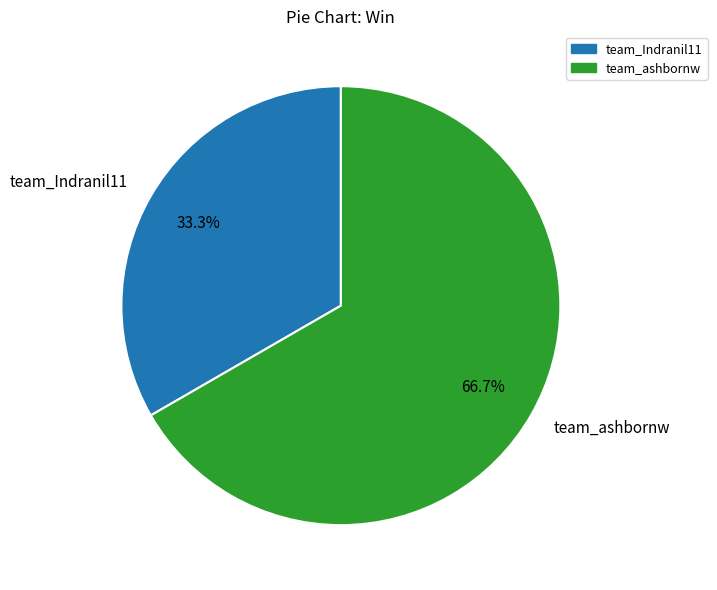

Between team_ashbornw and team_Indranil11, which is larger?

team_ashbornw